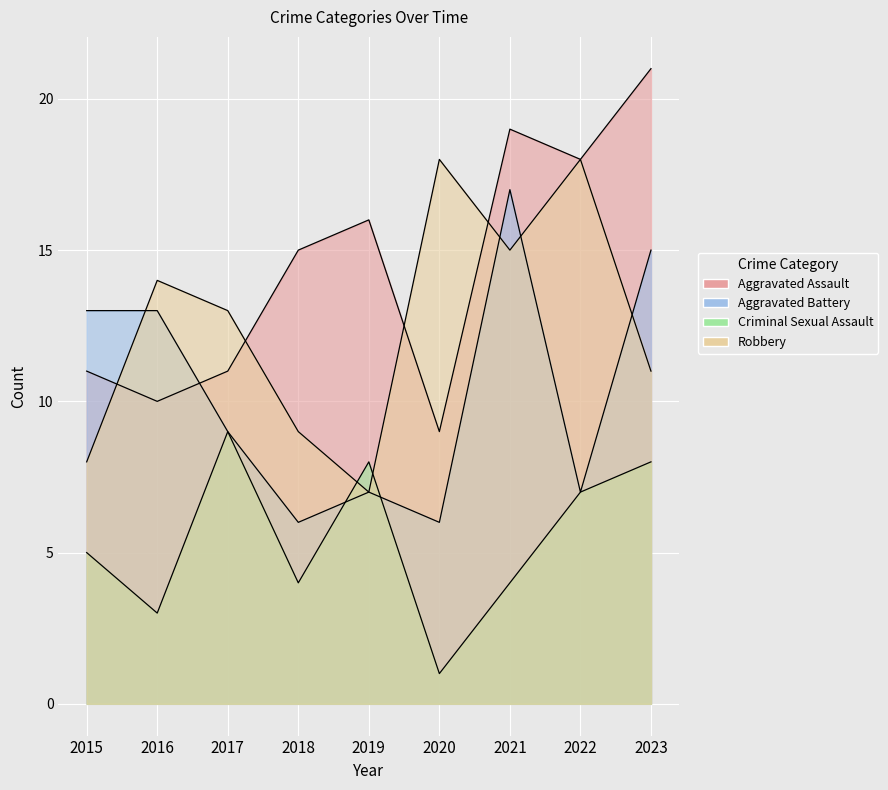

What is the average value of the Aggravated Assault series?

14